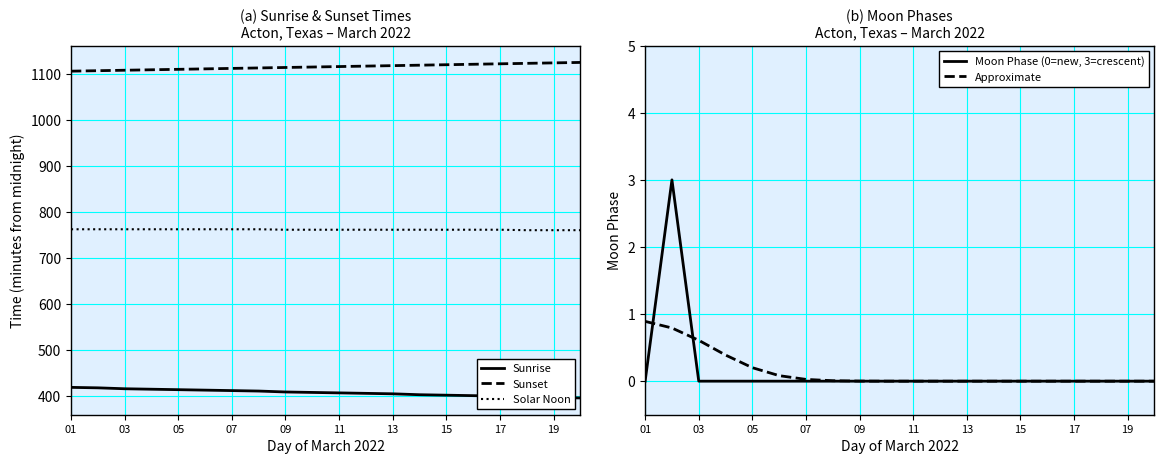

True or false: Solar Noon has a value of 180 at 19.

False